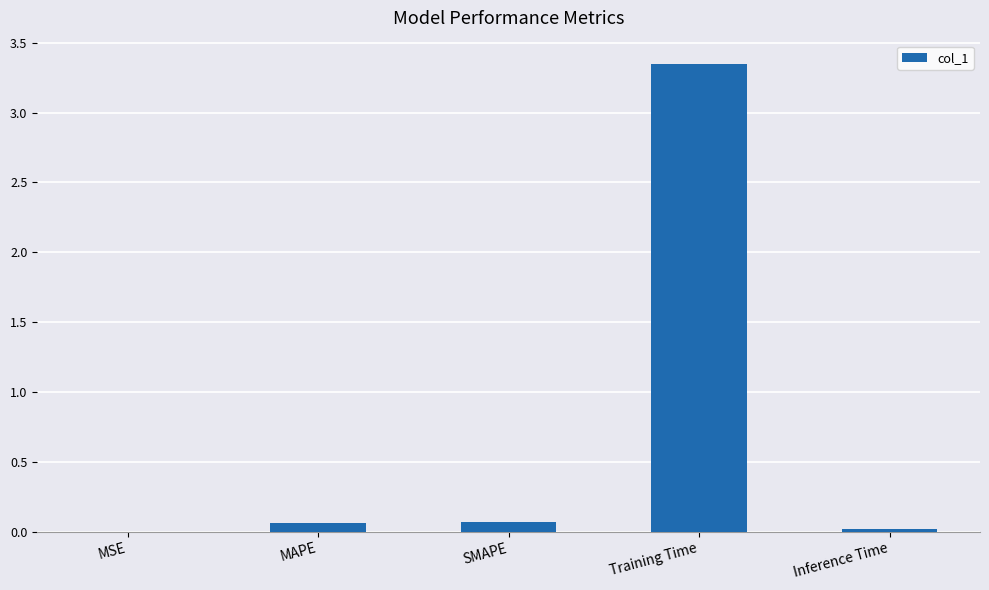

The value at MSE is 0.0. True or false?

True